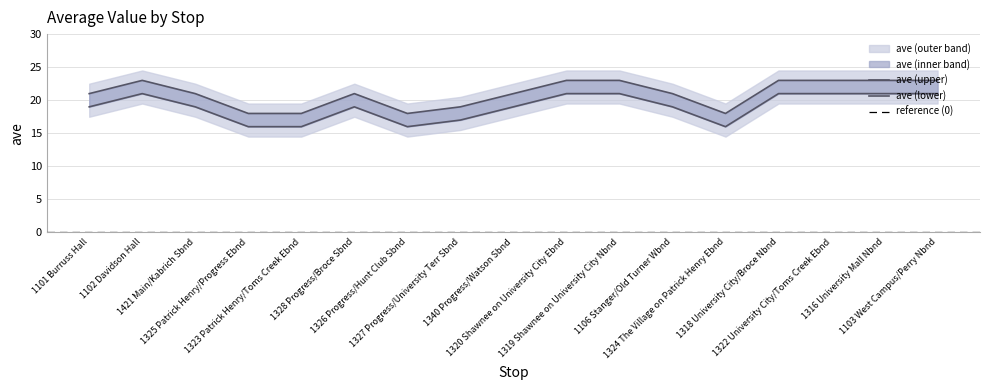

True or false: the data has more than 0 interior local peaks.

True